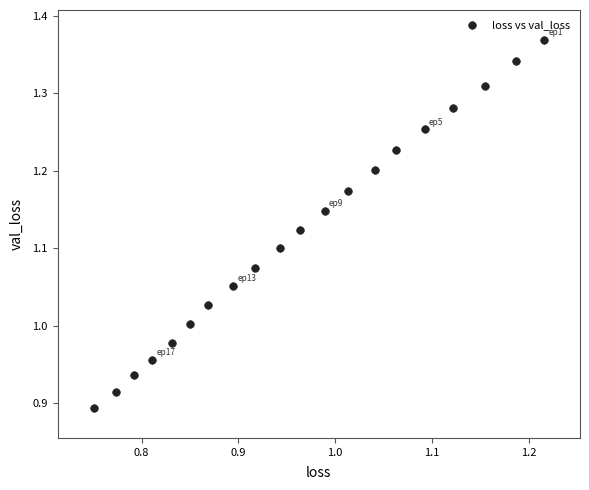

What is the range of Y values (max minus min)?

0.5